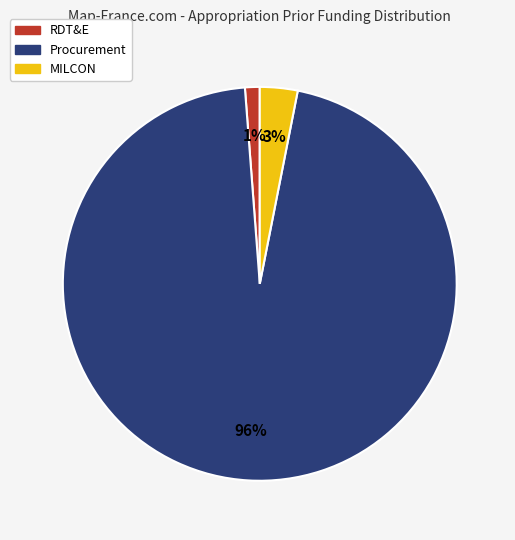

Which category has the biggest portion of the pie?

Procurement